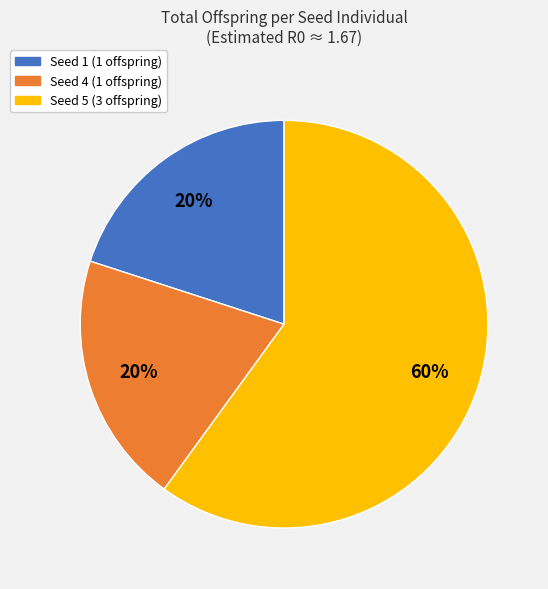

The Seed 5 (3 offspring) slice represents 60% of the pie. True or false?

True